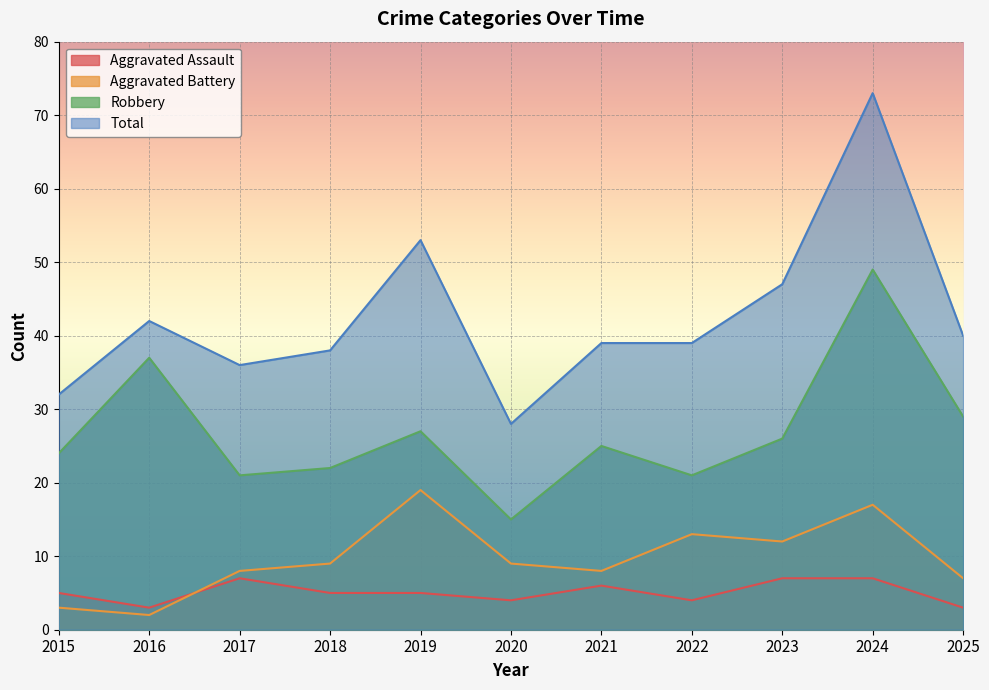

At which category does Total reach its first local peak?

2016